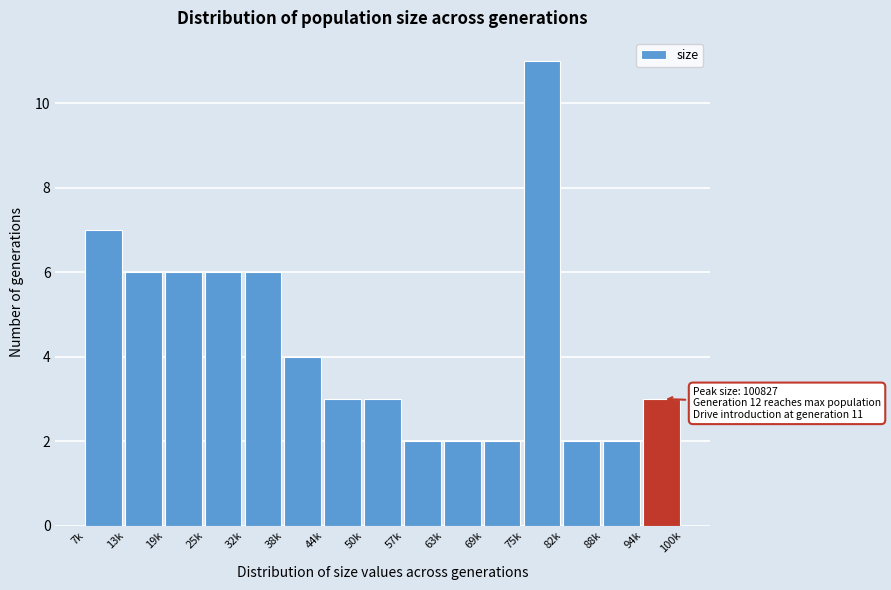

Reading left to right, transcribe all the data shown in this chart.

7k=7	13k=6	19k=6	25k=6	32k=6	38k=4	44k=3	50k=3	57k=2	63k=2	69k=2	75k=11	82k=2	88k=2	94k=3